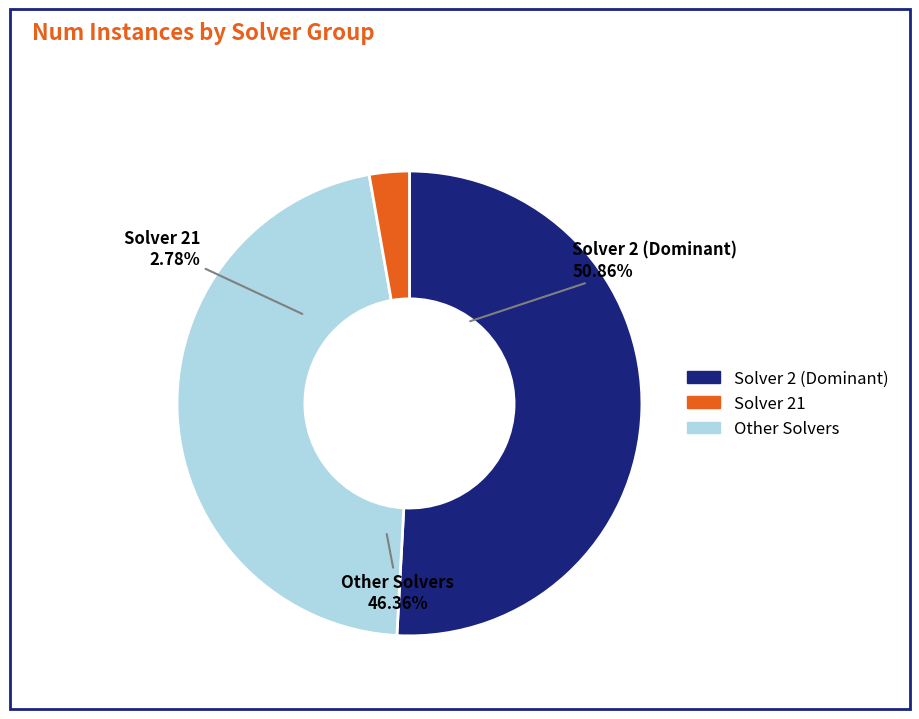

Does 15 represent more than half of the total?

No